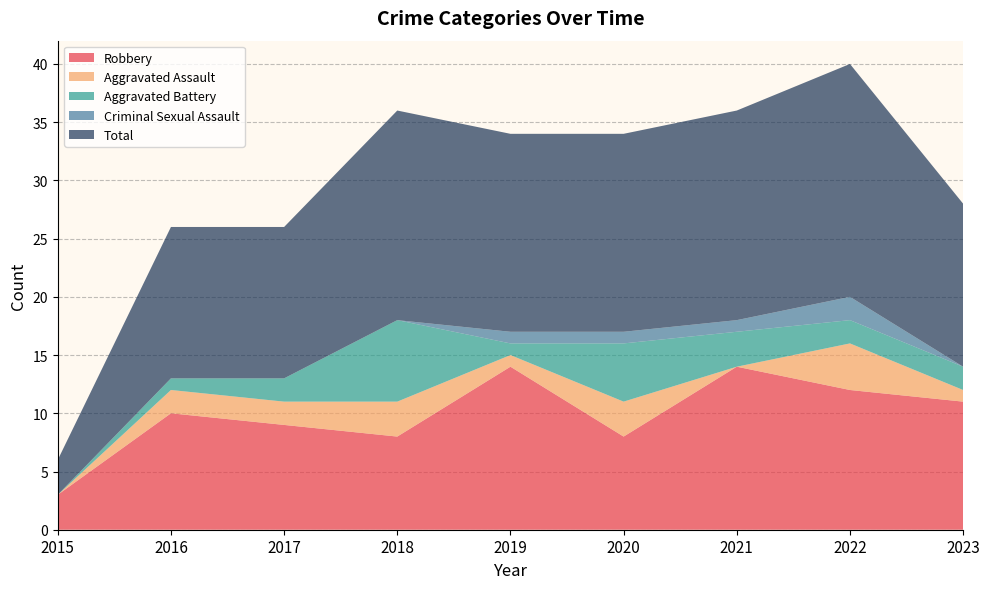

Reading right to left, transcribe all the data shown in this chart.

Robbery: 2023=11	2022=12	2021=14	2020=8	2019=14	2018=8	2017=9	2016=10	2015=3
Aggravated Assault: 2023=1	2022=4	2021=0	2020=3	2019=1	2018=3	2017=2	2016=2	2015=0
Aggravated Battery: 2023=2	2022=2	2021=3	2020=5	2019=1	2018=7	2017=2	2016=1	2015=0
Criminal Sexual Assault: 2023=0	2022=2	2021=1	2020=1	2019=1	2018=0	2017=0	2016=0	2015=0
Total: 2023=14	2022=20	2021=18	2020=17	2019=17	2018=18	2017=13	2016=13	2015=3